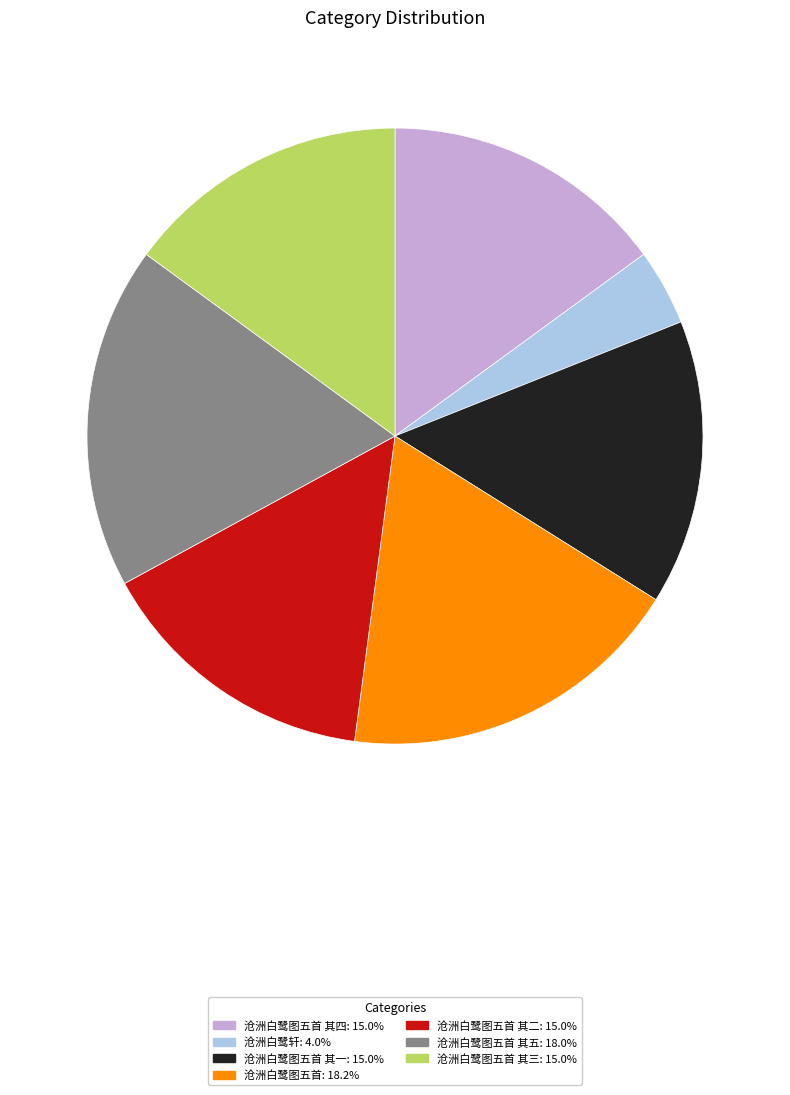

How many segments does this pie chart have?

7